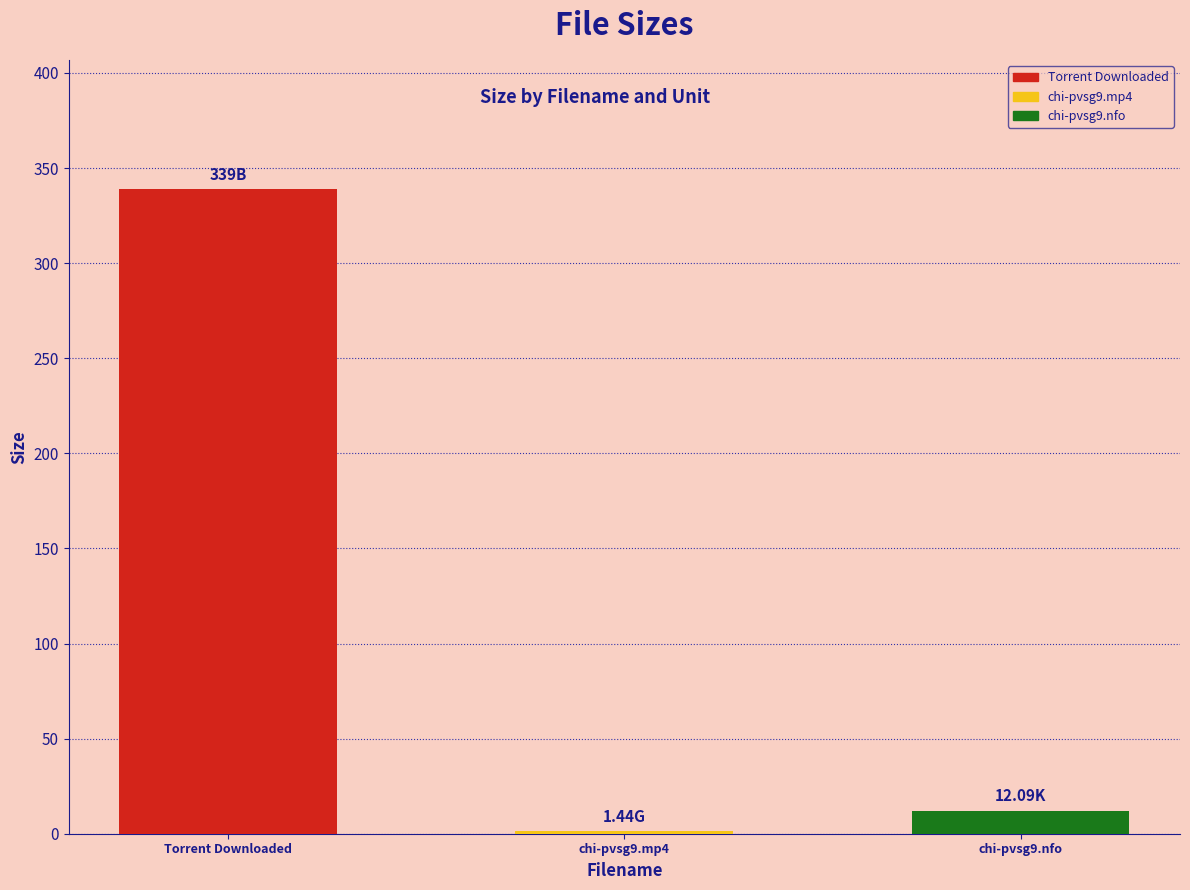

Which category has the lowest value across all series?

chi-pvsg9.mp4